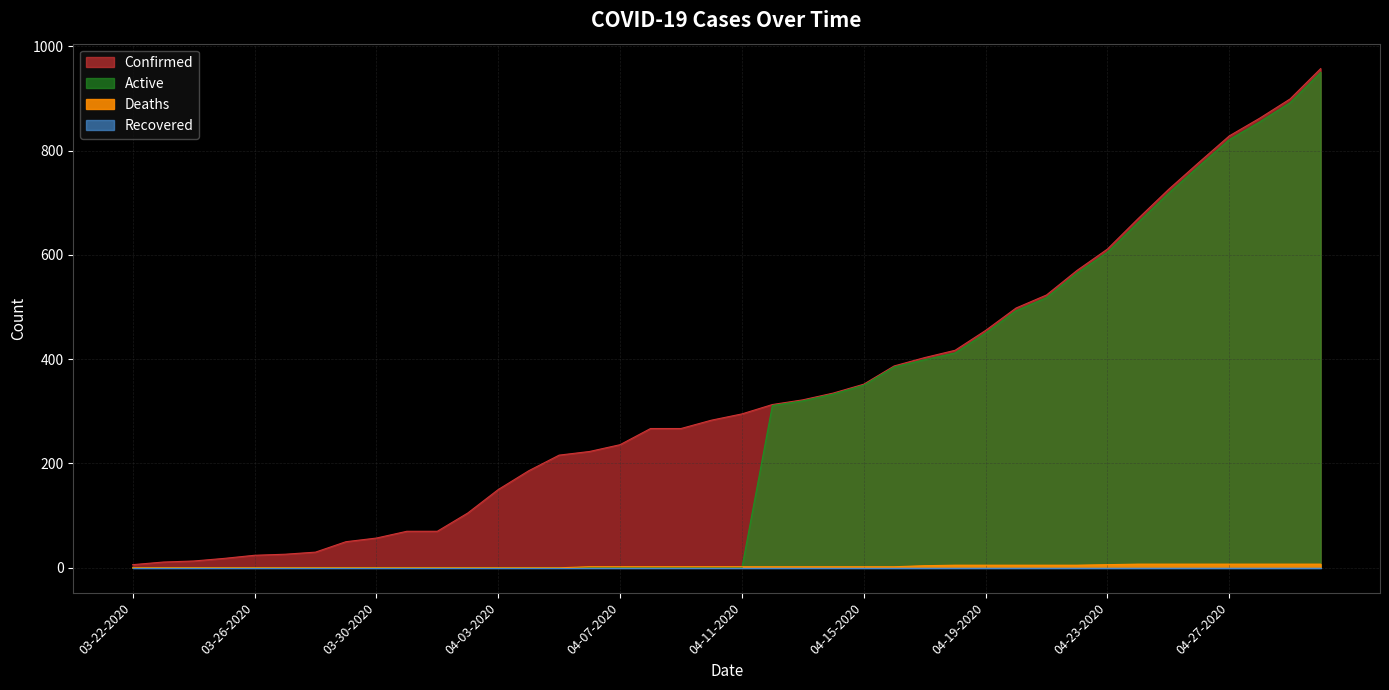

Does the chart have visible grid lines?

Yes